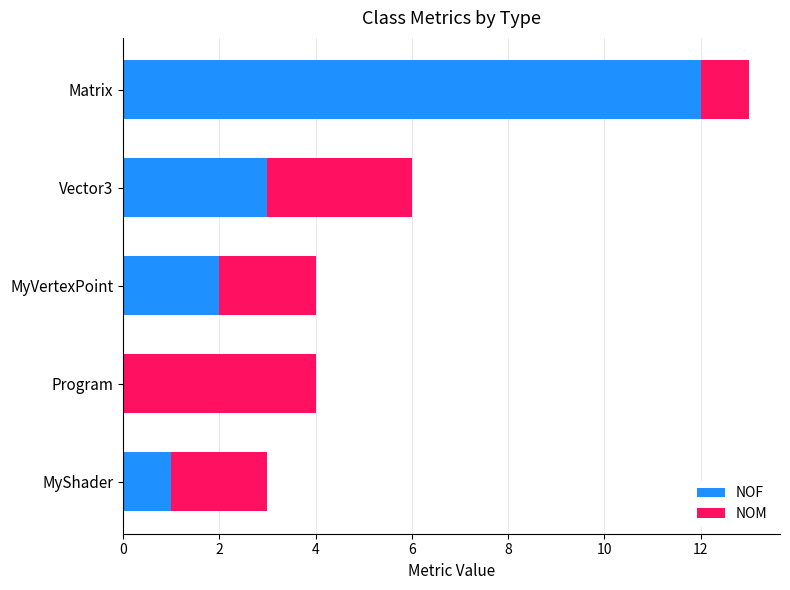

Is it true that NOF equals 0 at MyShader?

False